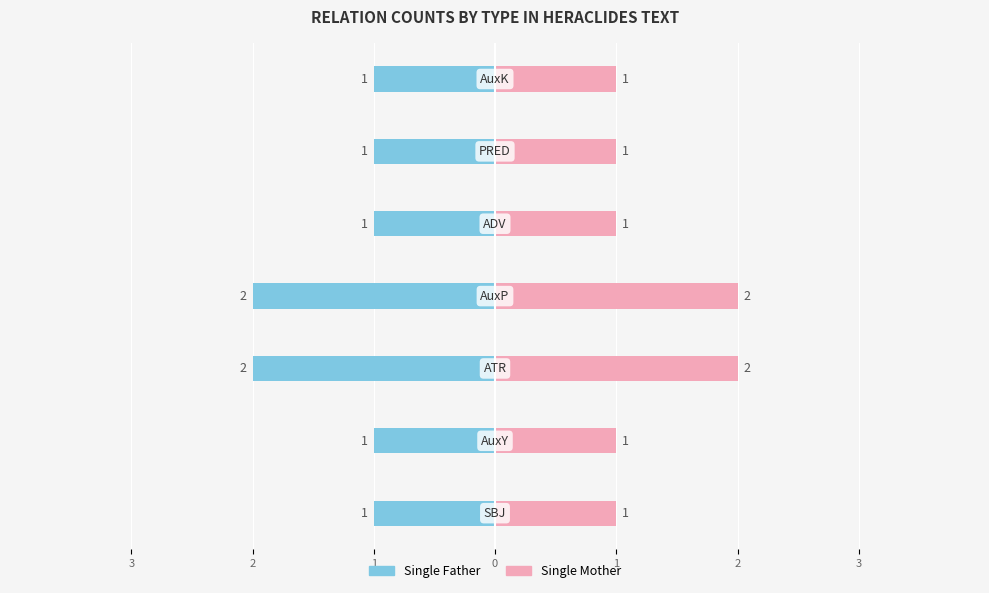

What is the value of the Single Father bar at the 3rd from the left?

-2